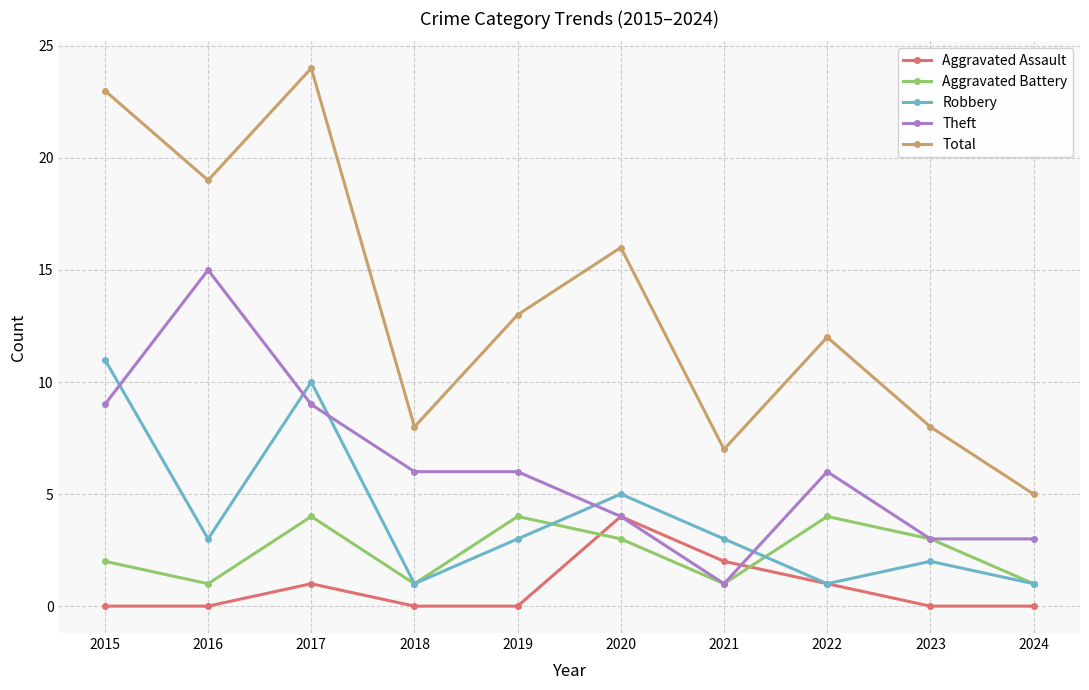

Reading right to left, extract all data points from this chart.

Aggravated Assault: 2024=0	2023=0	2022=1	2021=2	2020=4	2019=0	2018=0	2017=1	2016=0	2015=0
Aggravated Battery: 2024=1	2023=3	2022=4	2021=1	2020=3	2019=4	2018=1	2017=4	2016=1	2015=2
Robbery: 2024=1	2023=2	2022=1	2021=3	2020=5	2019=3	2018=1	2017=10	2016=3	2015=11
Theft: 2024=3	2023=3	2022=6	2021=1	2020=4	2019=6	2018=6	2017=9	2016=15	2015=9
Total: 2024=5	2023=8	2022=12	2021=7	2020=16	2019=13	2018=8	2017=24	2016=19	2015=23